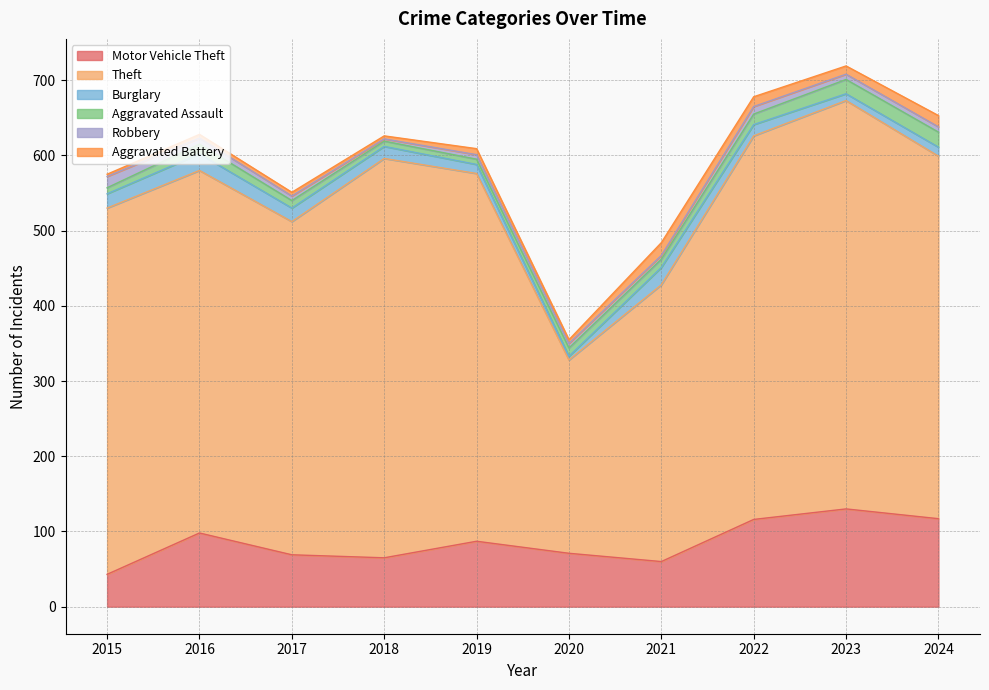

True or false: Robbery and Motor Vehicle Theft intersect in this chart.

False